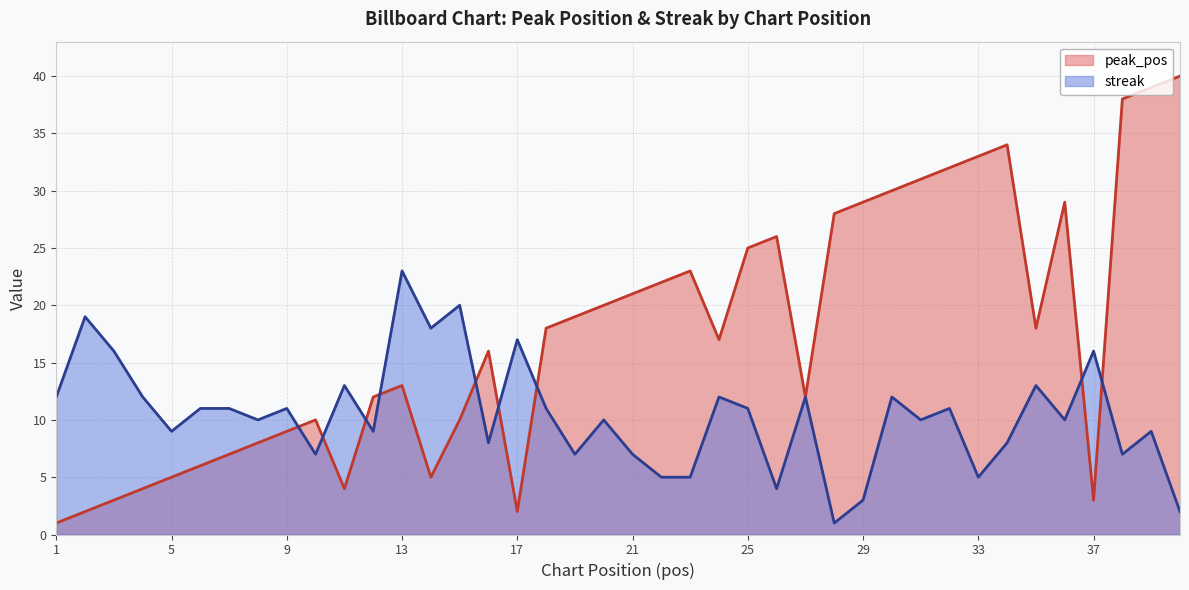

The value of streak at 8 is 13. True or false?

False